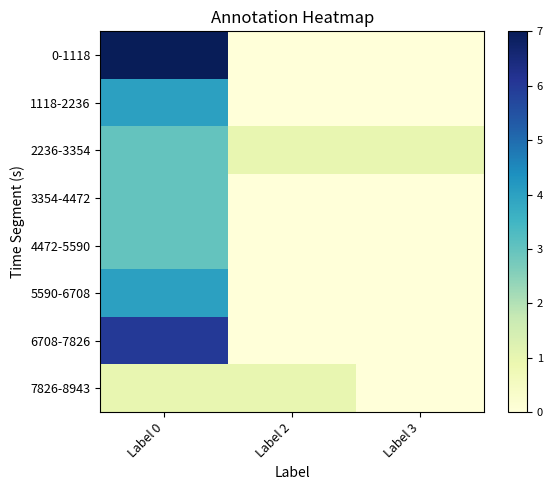

Which series changed the most between Label 0 and Label 3?

0-1118